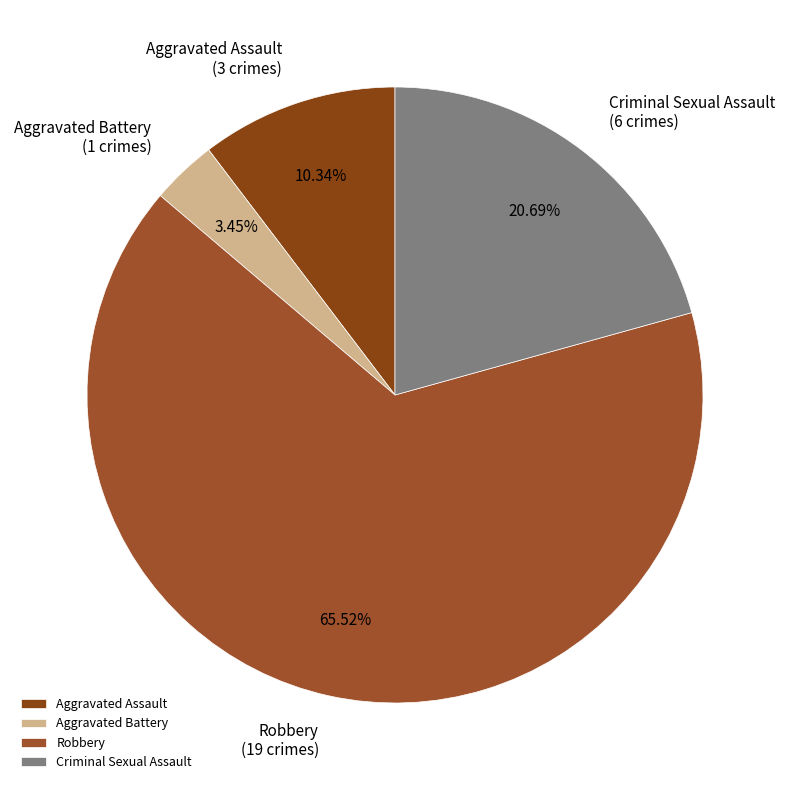

How many slices are in this pie chart?

4